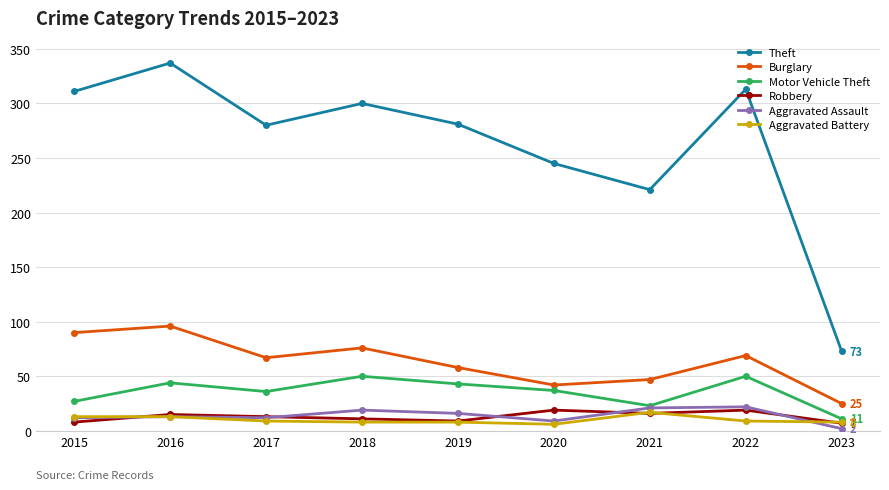

True or false: Aggravated Assault and Burglary intersect in this chart.

False